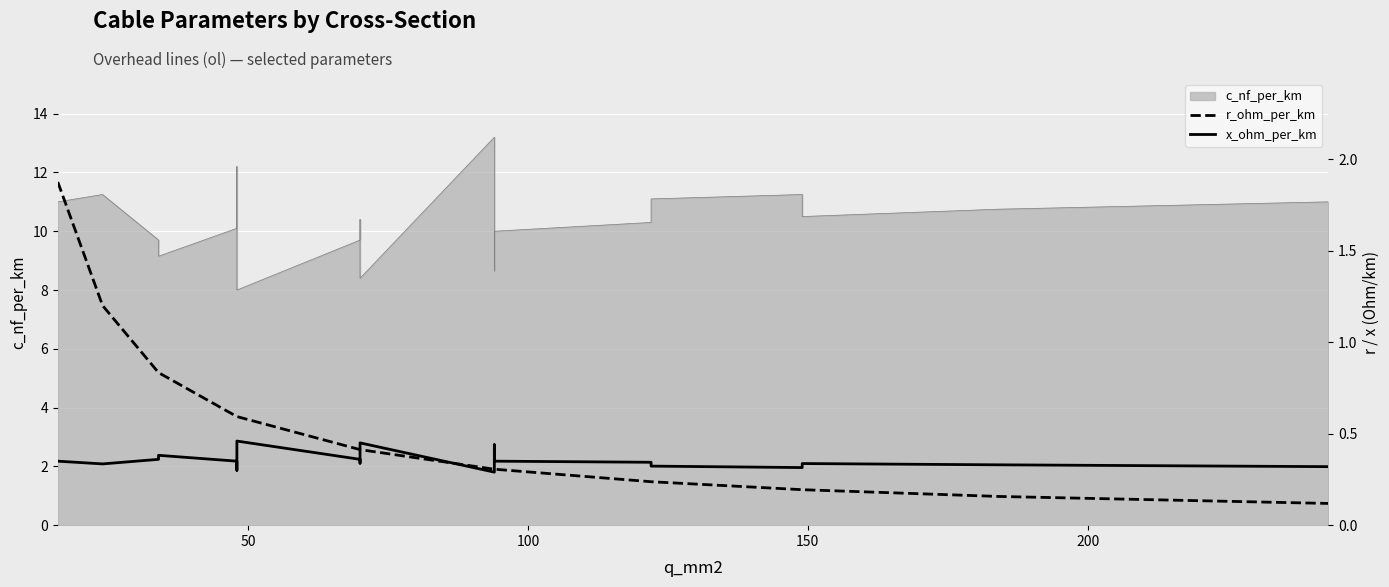

What is the difference between the second highest and second lowest values in the r_ohm_per_km series?

1.0